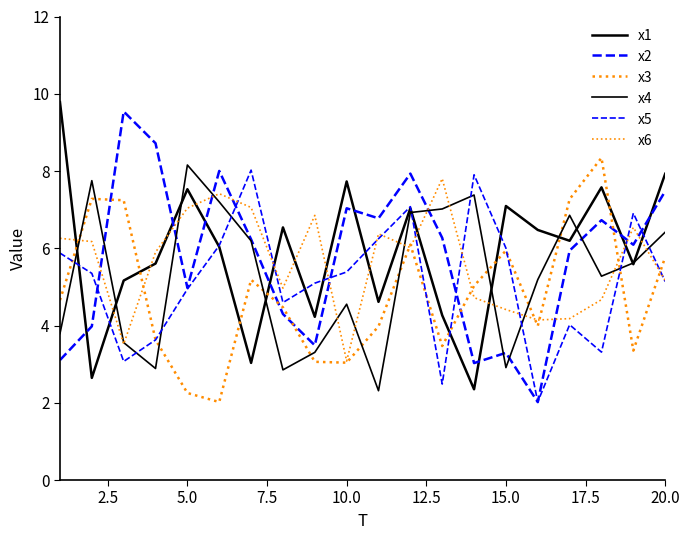

How many lines are shown in the chart?

6